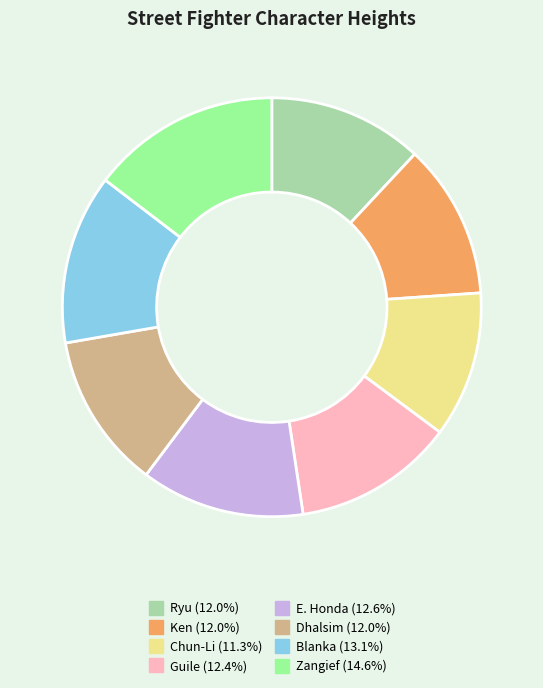

Does any single category account for the majority?

No